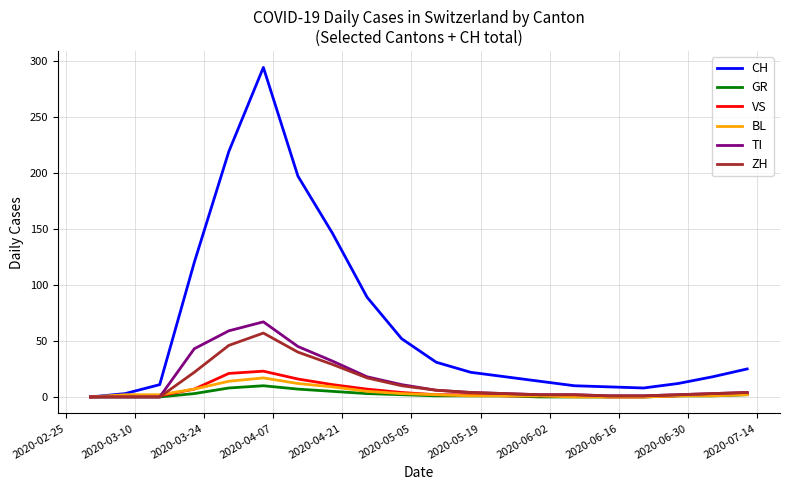

What is the highest value of the CH series?

294